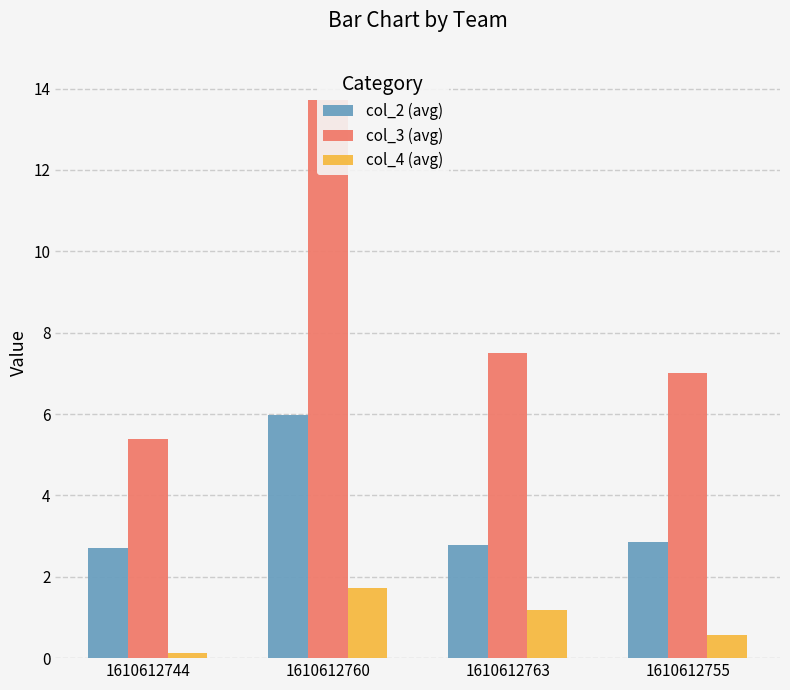

Which series has the widest spread of values?

col_3 (avg)